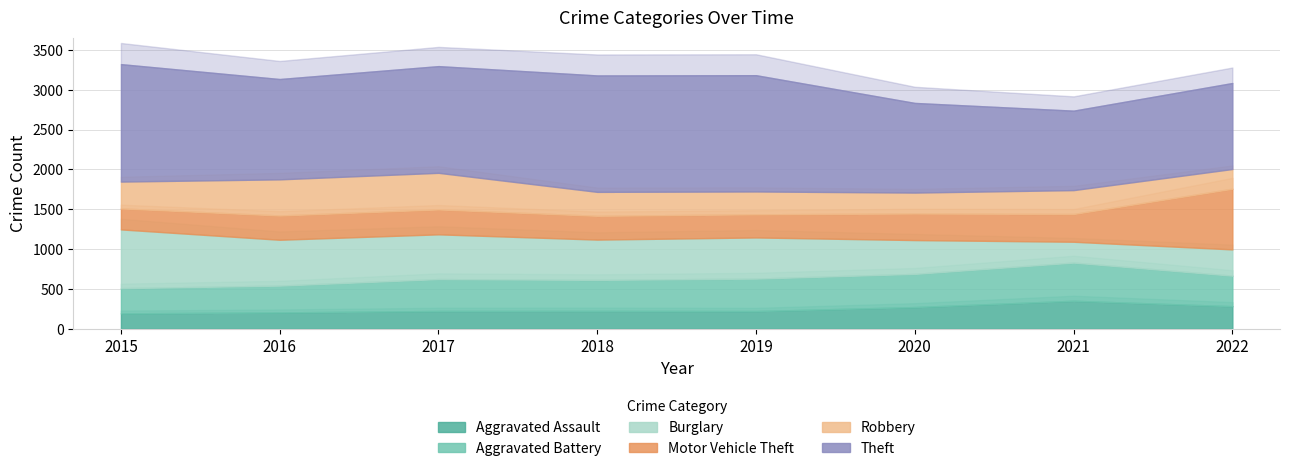

What is the value of the Theft point at the 5th from the left?

1459